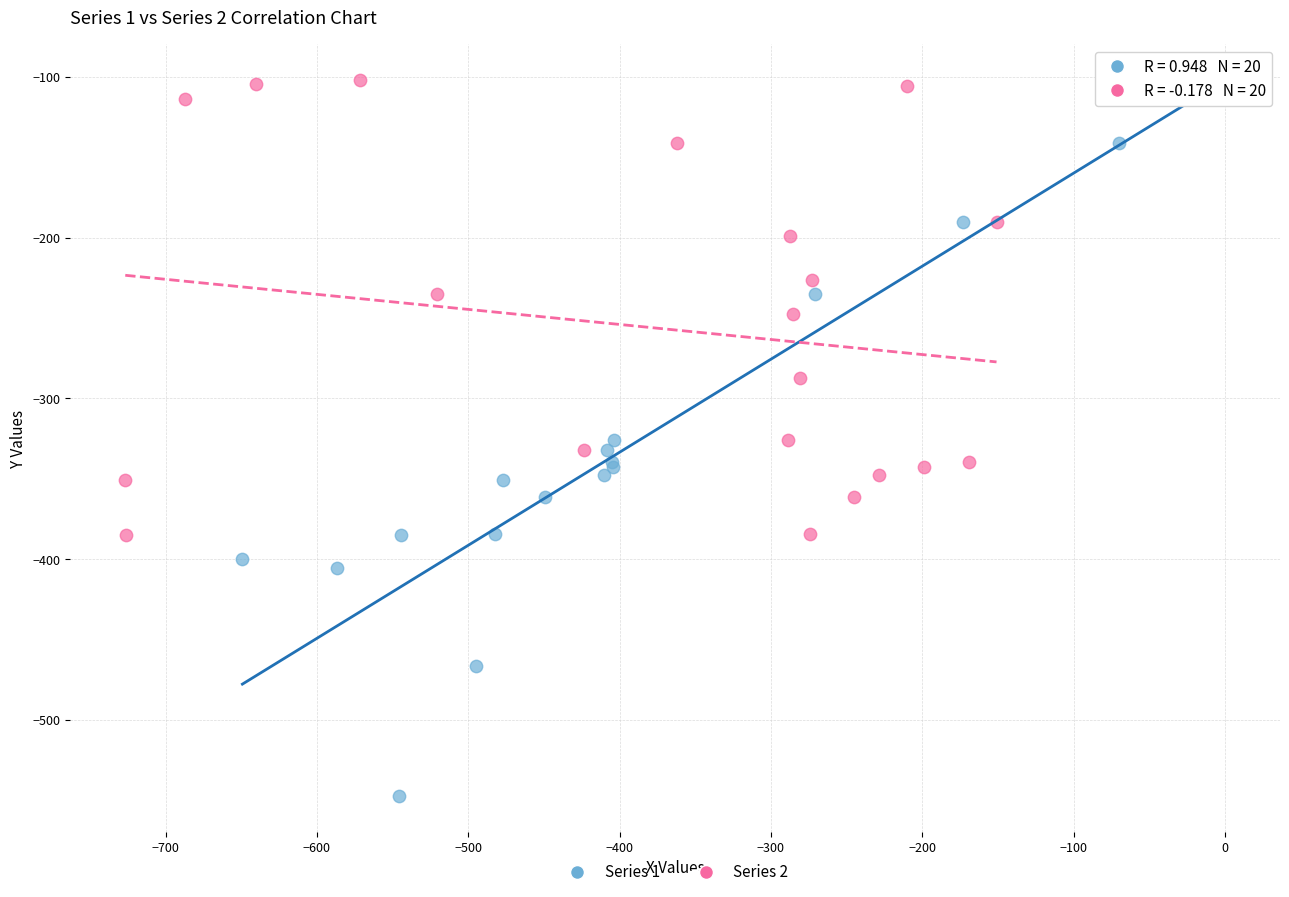

Which series reaches the minimum Y coordinate?

Series 1